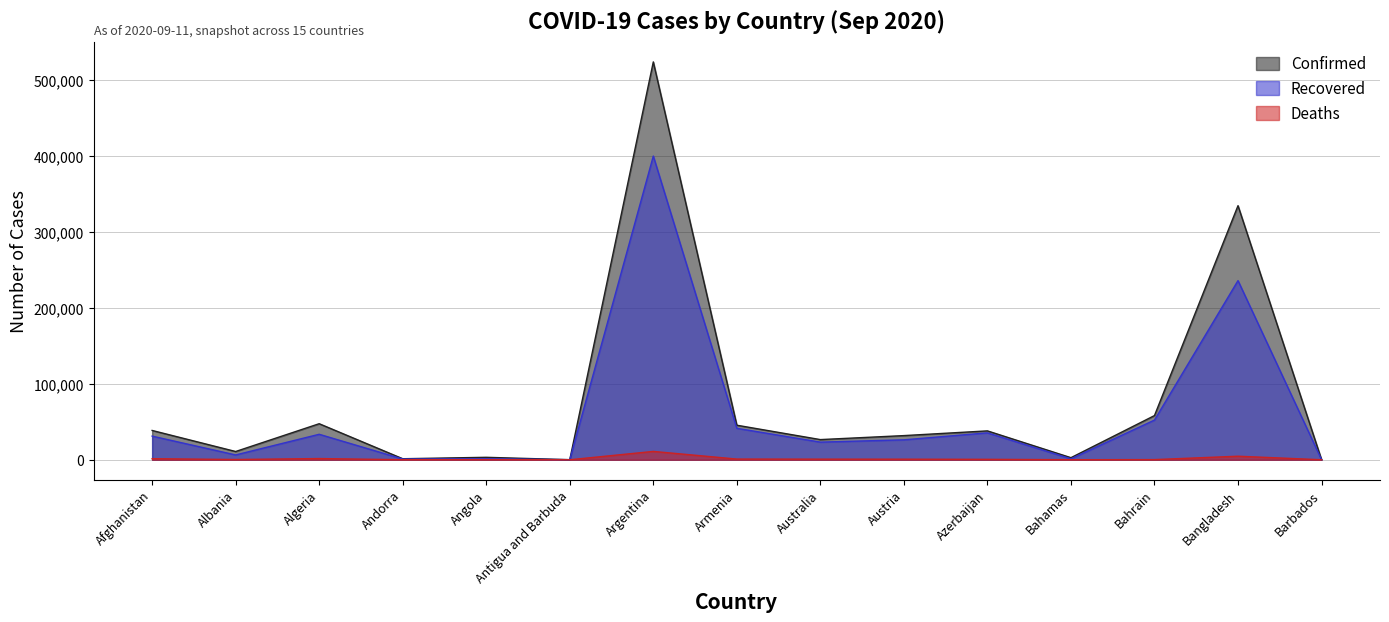

What is the sum of all Deaths values?

22474